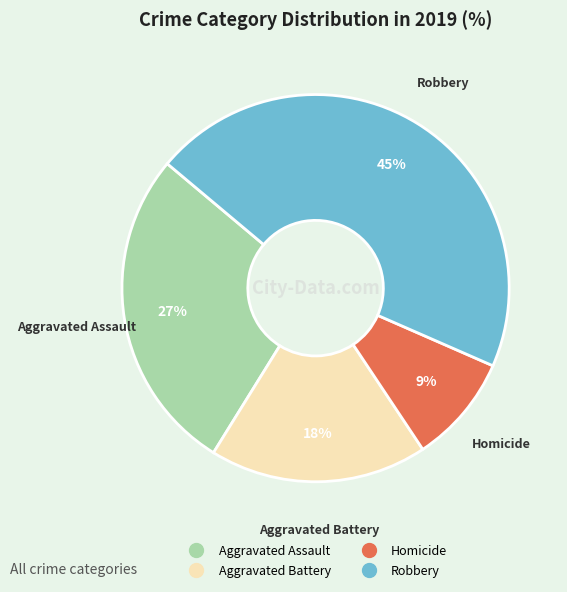

Is there a majority slice in this chart?

No